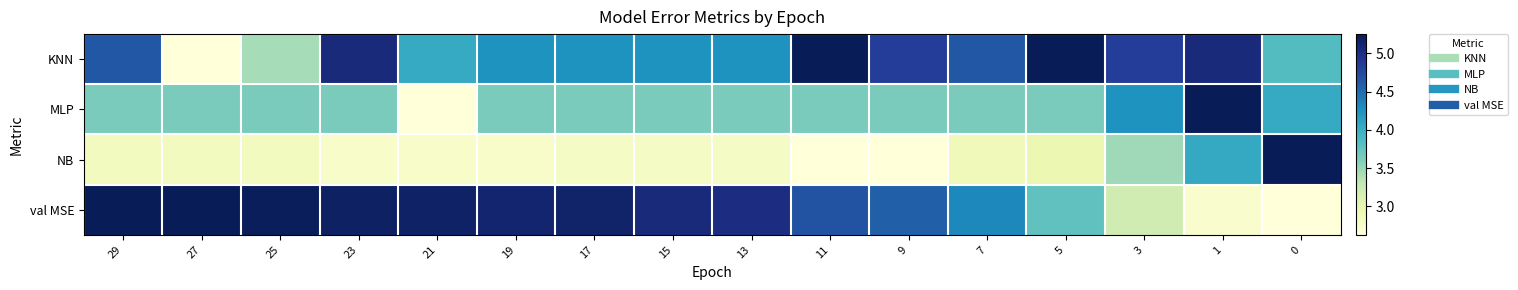

Which category has the highest value across all series?

11